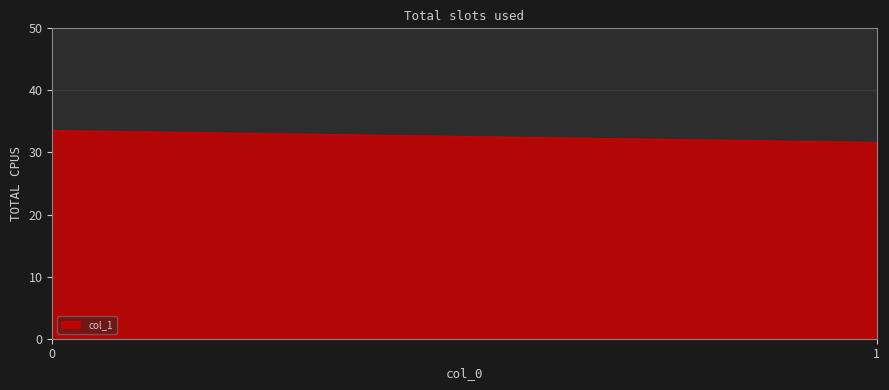

Does the chart display data point markers on the line(s)?

No